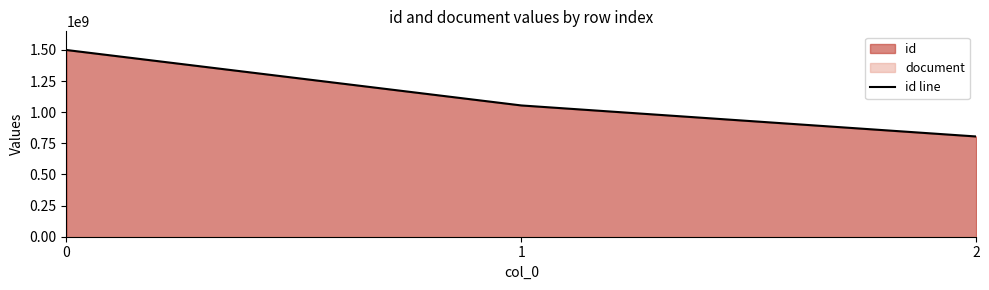

Reading left to right, list all the values displayed in this chart.

0=1499947645	1=1054641678	2=805303239